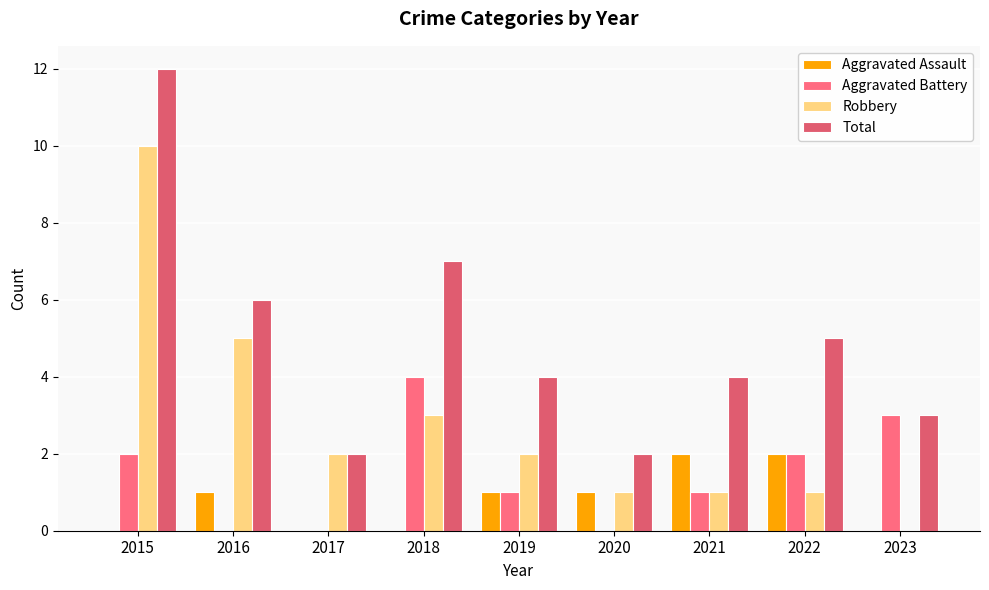

Rank the series by their average value, from highest to lowest.

Total, Robbery, Aggravated Battery, Aggravated Assault